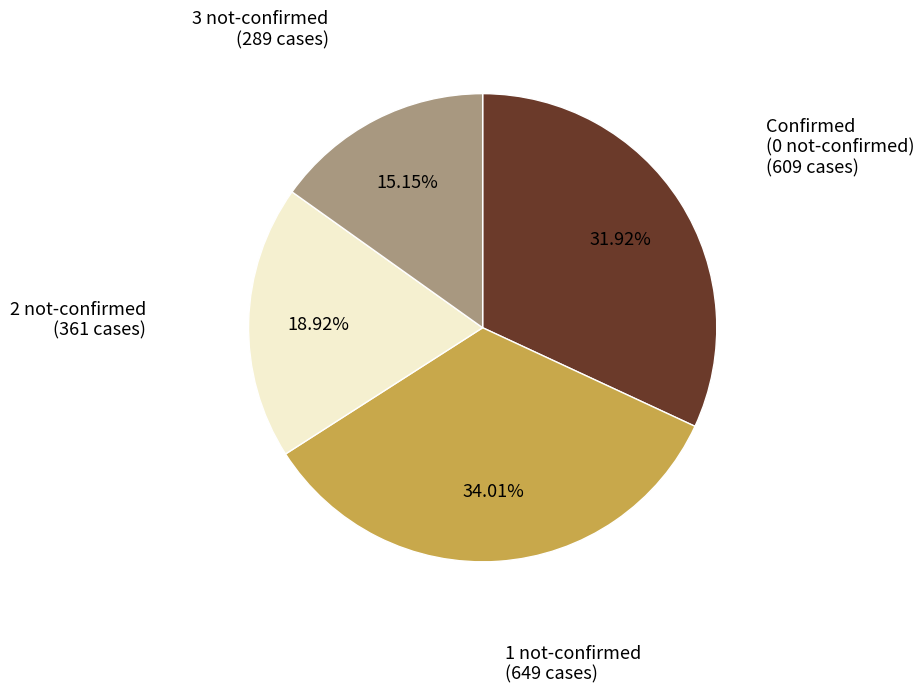

Is there any slice that represents more than half of the pie?

No